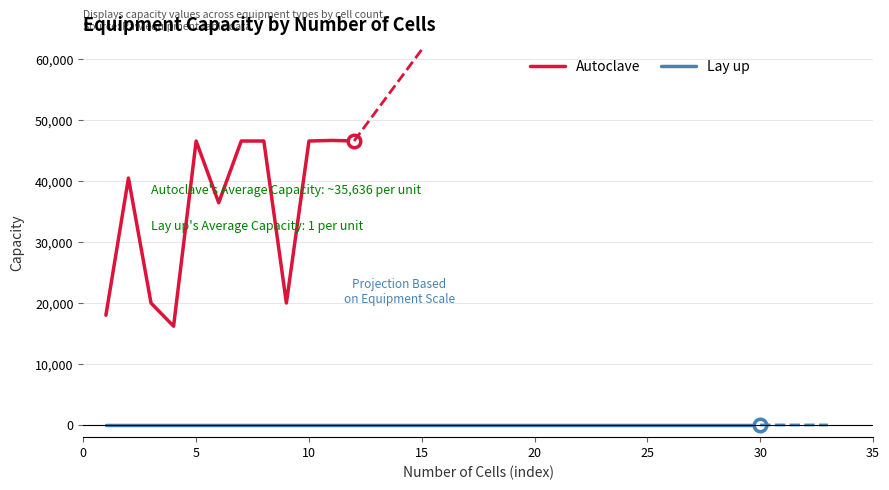

The value of Autoclave at 10 is 46578. True or false?

True